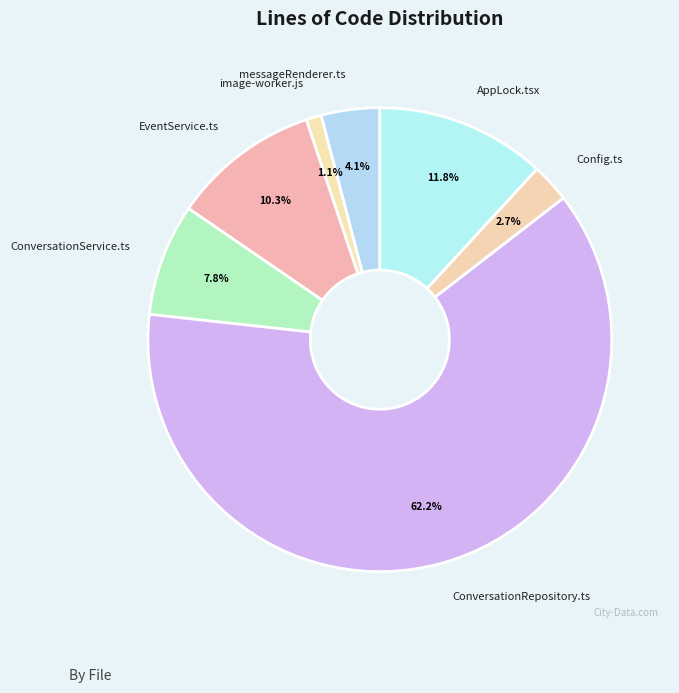

Rank the categories by value from highest to lowest.

ConversationRepository.ts, AppLock.tsx, EventService.ts, ConversationService.ts, messageRenderer.ts, Config.ts, image-worker.js